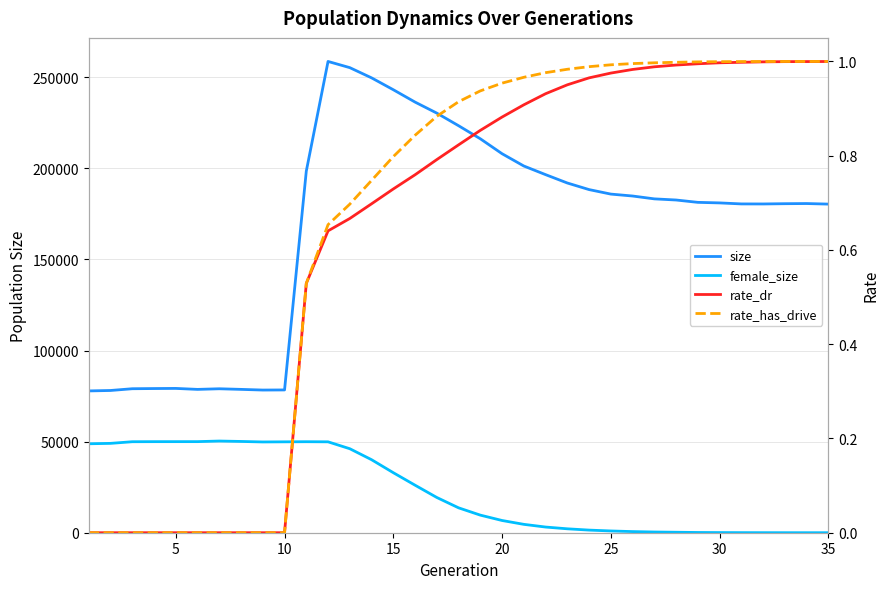

In size, how many points are higher than both neighbors (excluding endpoints)?

4